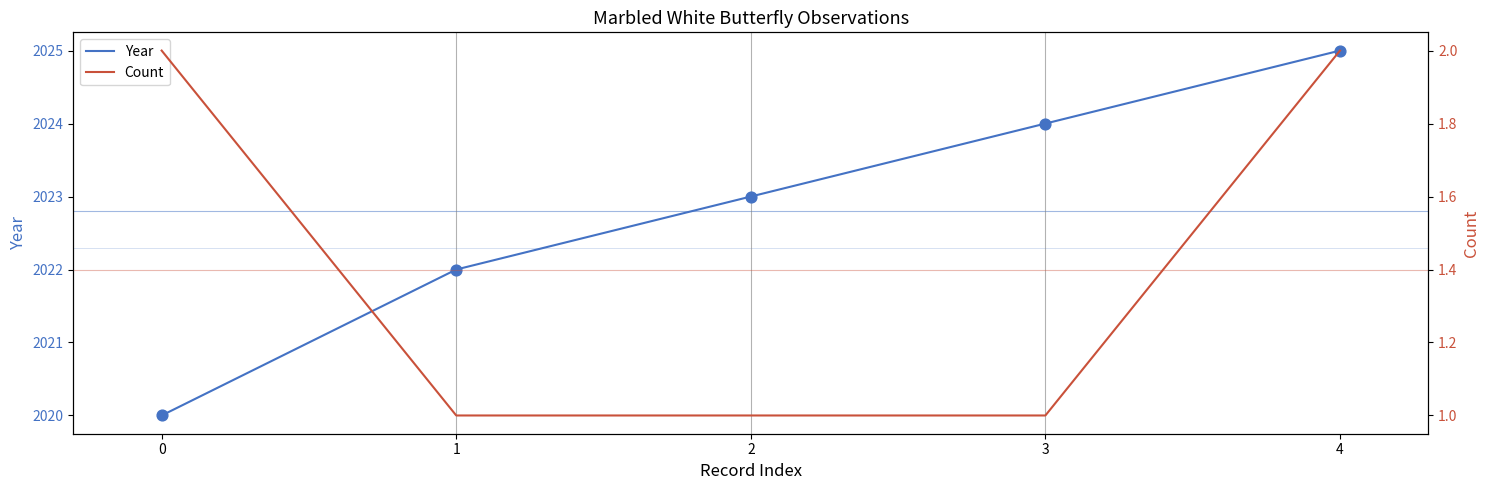

Which series reaches the maximum Y coordinate?

Year